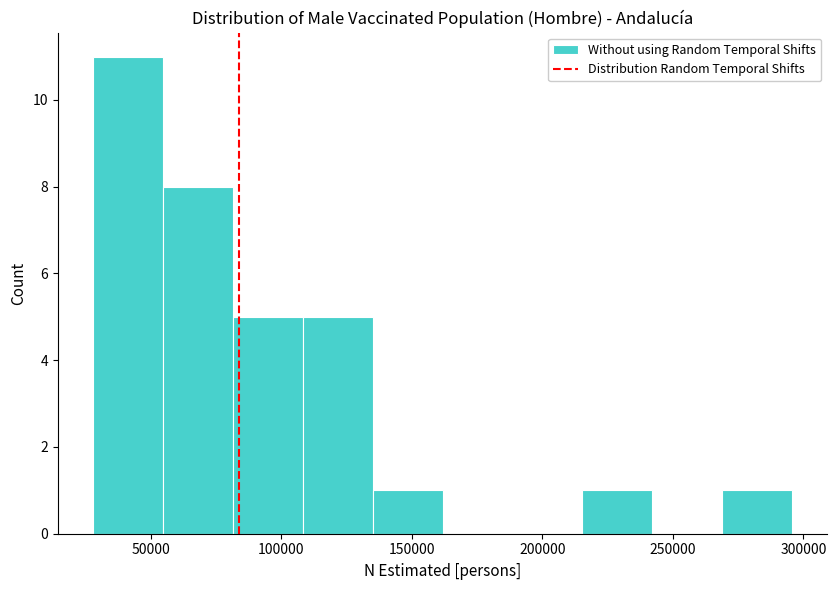

Over which range of the x-axis is the bar tallest?

30000 to 55000